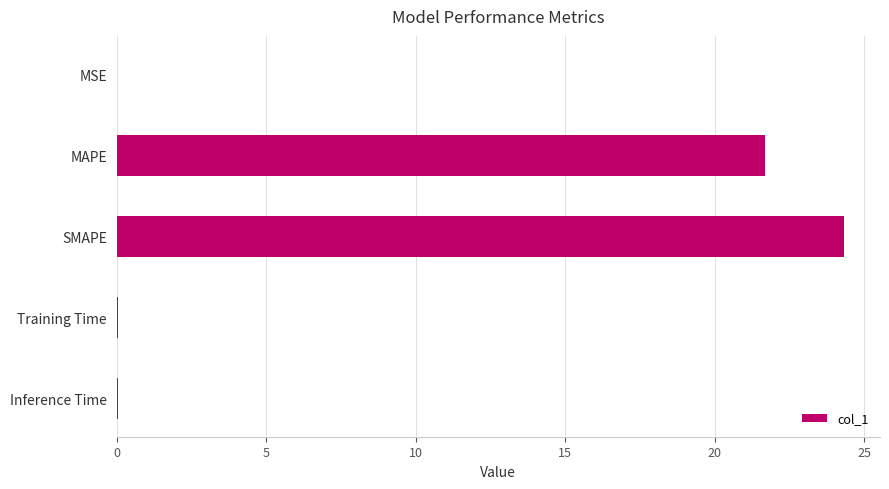

True or false: the data shows 0.0 at MSE.

True